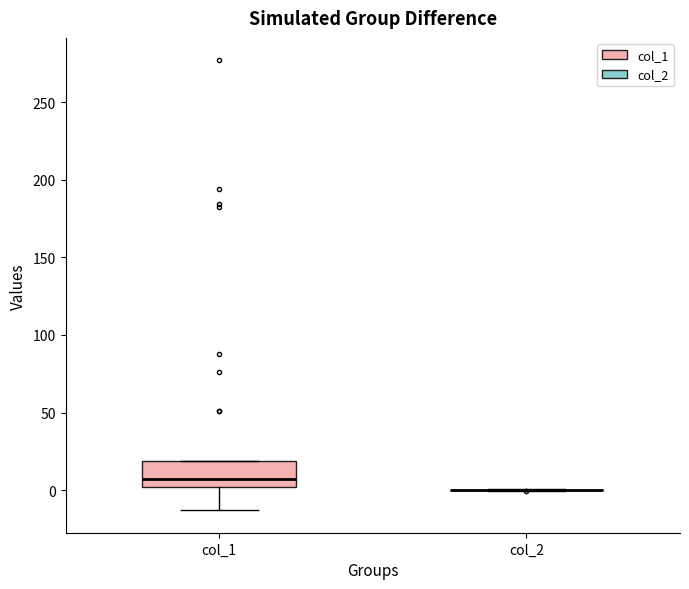

Which box is the tallest, from its lower edge to its upper edge?

col_1